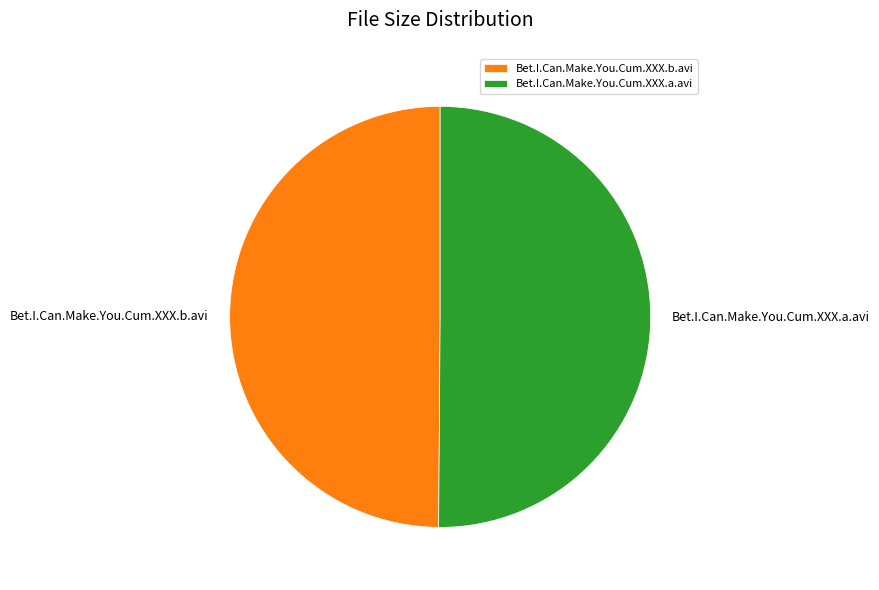

How many segments does this pie chart have?

2